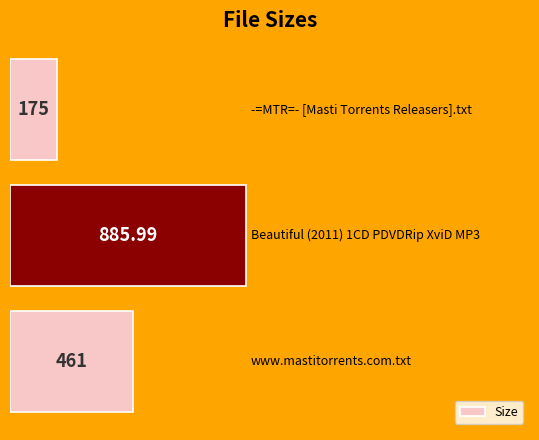

What is the average value?

507.3